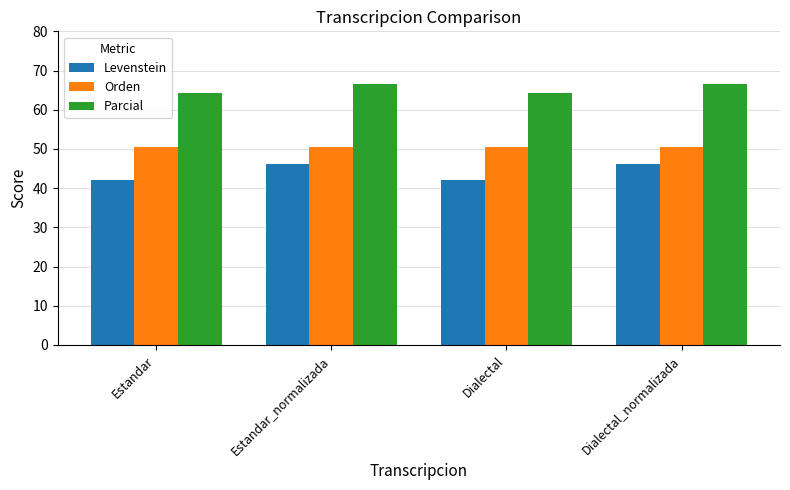

What position from the right is Dialectal?

2